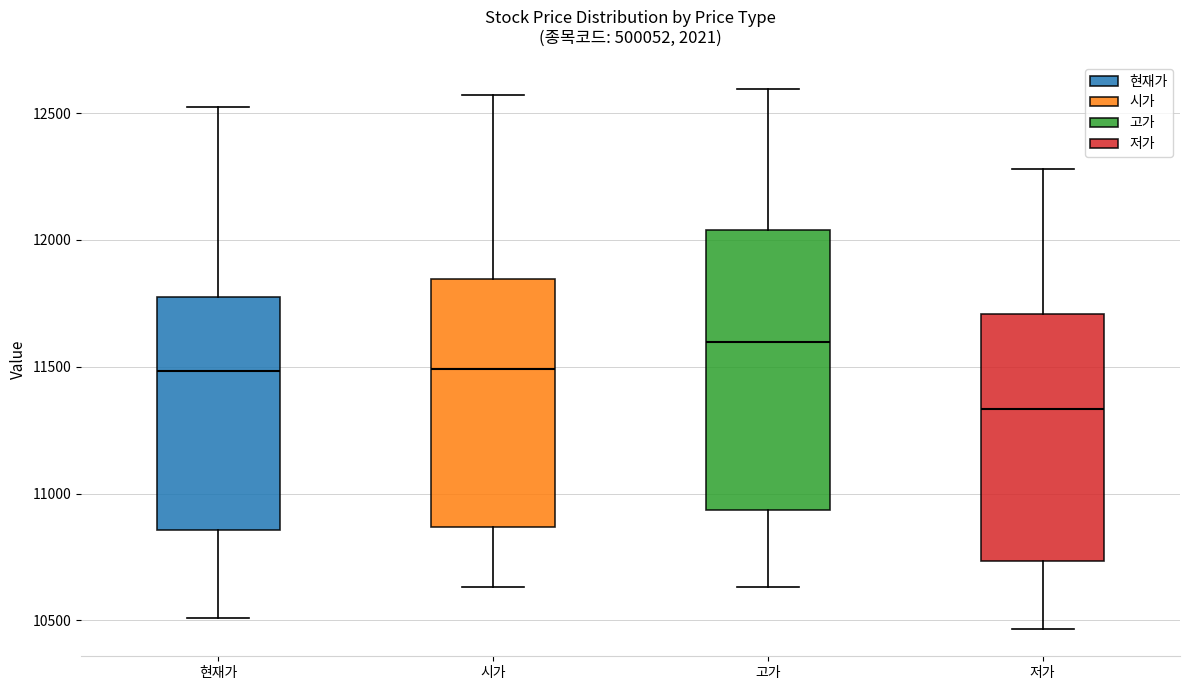

Which box is the tallest, from its lower edge to its upper edge?

고가